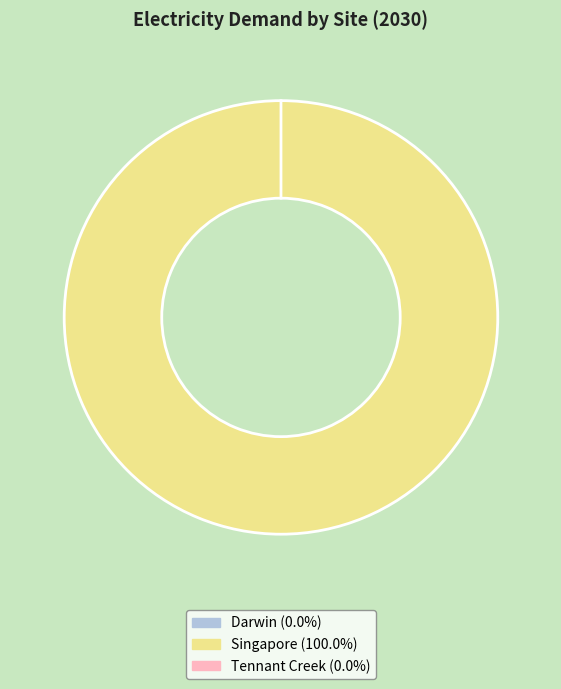

Does any single category account for the majority?

Yes